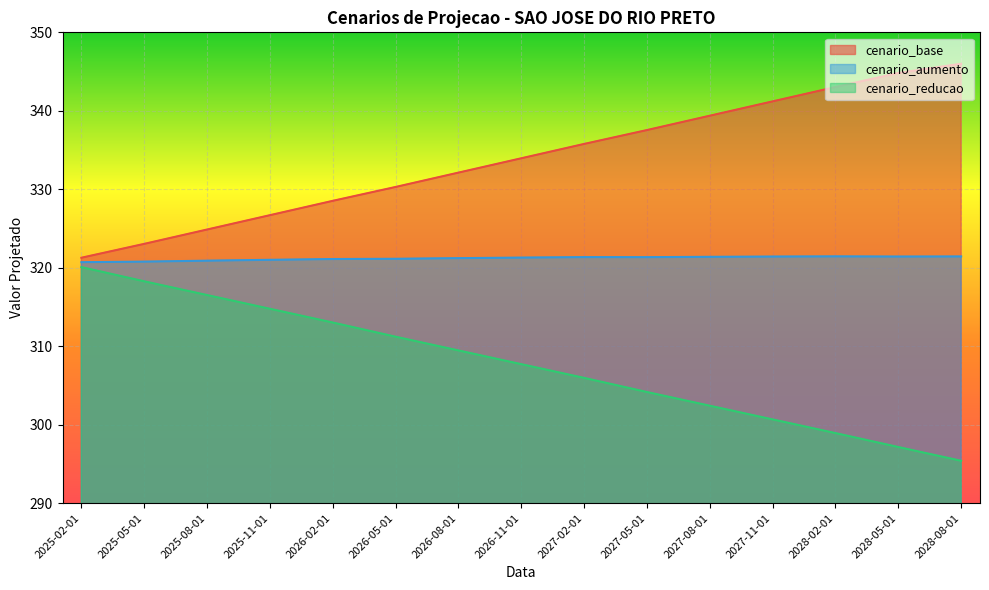

Reading right to left, transcribe all the data shown in this chart.

cenario_base: 346.0	344.8	343.0	341.2	339.4	337.5	335.8	334.0	332.1	330.3	328.5	326.7	324.9	323.0	321.3
cenario_aumento: 321.4	321.4	321.5	321.4	321.4	321.4	321.4	321.3	321.2	321.1	321.1	321.0	320.9	320.8	320.7
cenario_reducao: 295.4	297.2	298.9	300.7	302.4	304.2	306.0	307.7	309.5	311.2	313.0	314.8	316.5	318.3	320.1